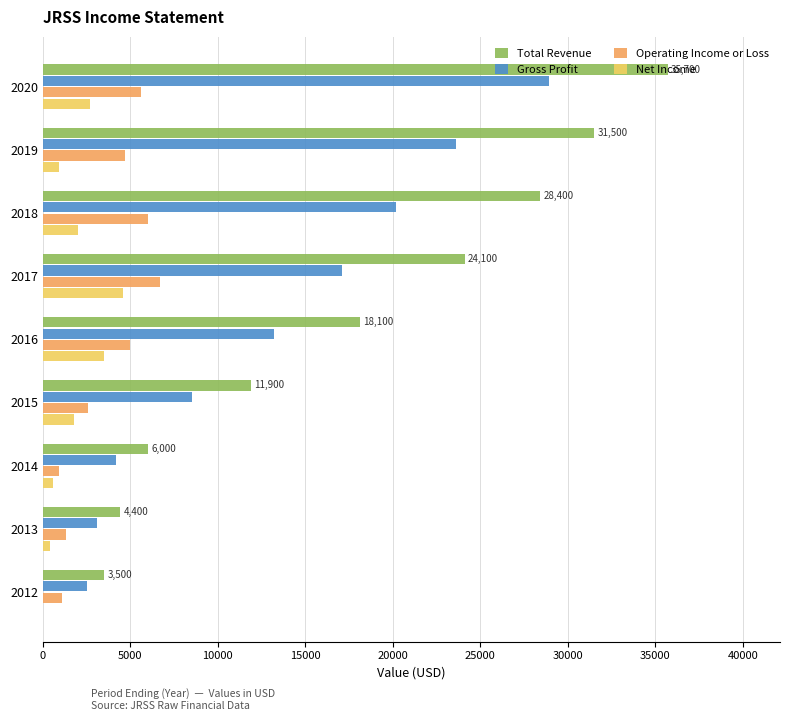

The value of Operating Income or Loss at 2016 is 5000. True or false?

True